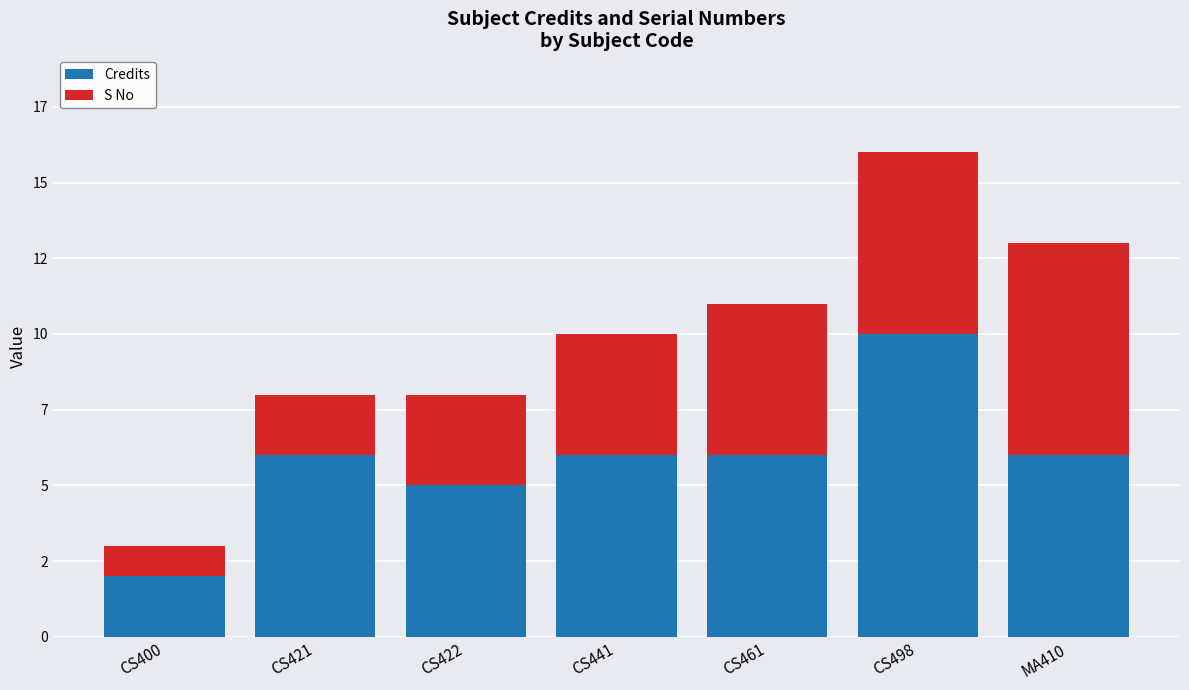

What are all the series names shown in the legend?

Credits, S No